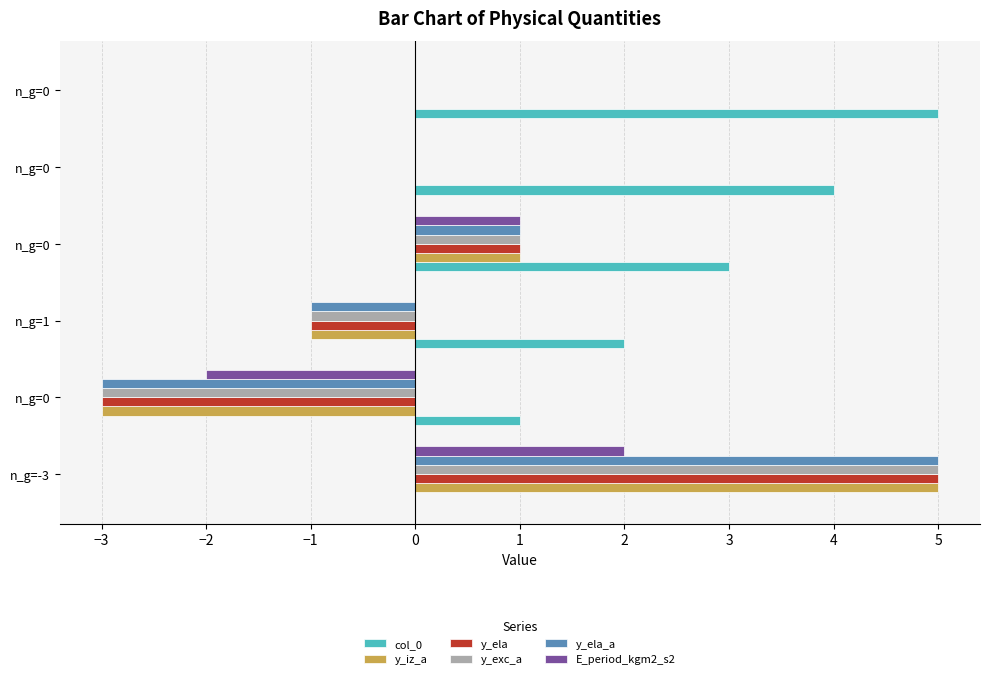

What are all the series names shown in the legend?

col_0, y_iz_a, y_ela, y_exc_a, y_ela_a, E_period_kgm2_s2